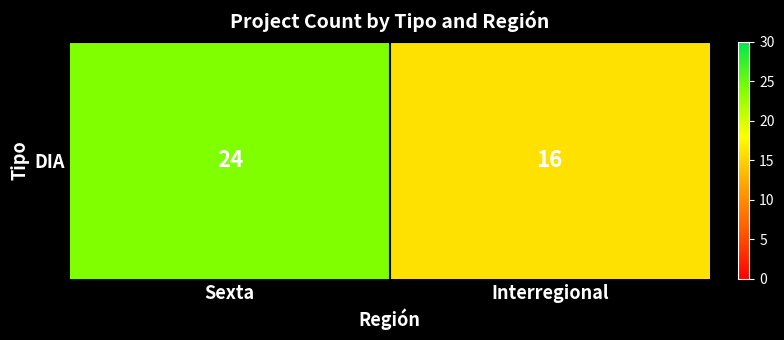

Between Sexta and Interregional, which is larger?

Sexta